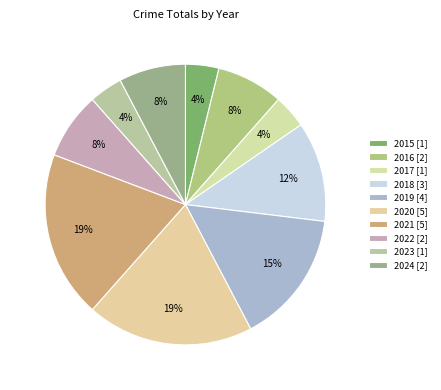

How many slices are in this pie chart?

10